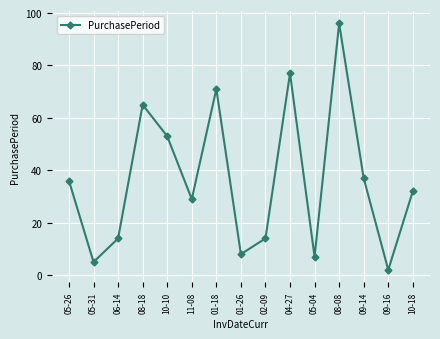

How many points are lower than both their immediate neighbors (excluding endpoints)?

5